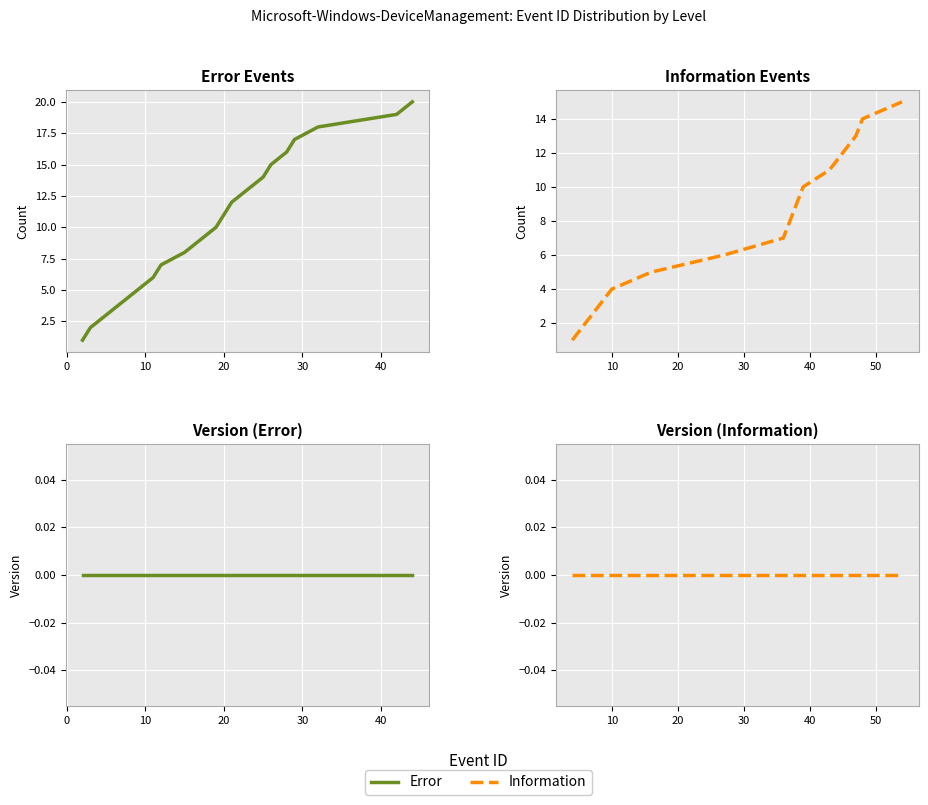

True or false: the data shows 2 at 0.

True